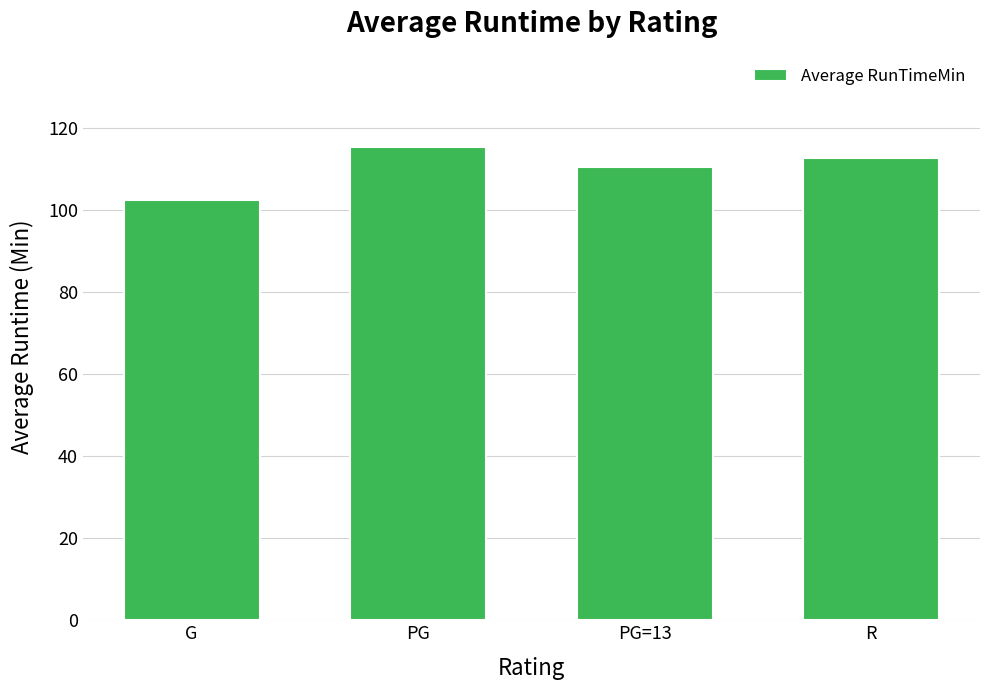

True or false: the data shows 110.4 at PG=13.

True